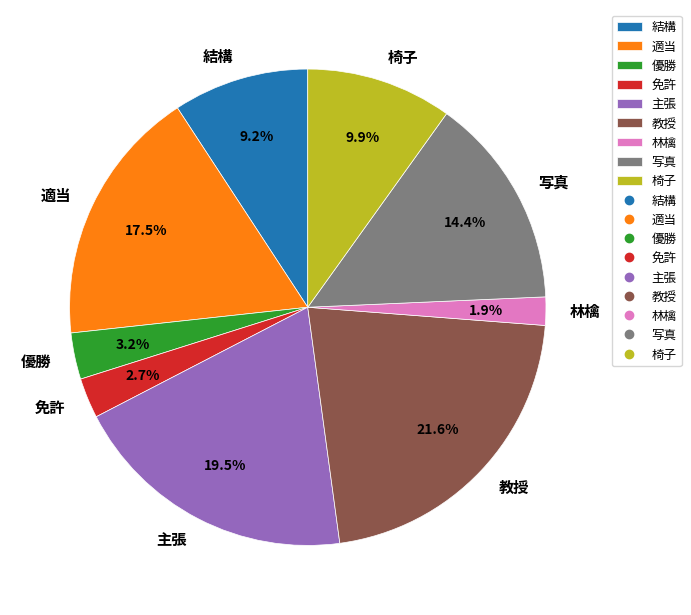

How many segments does this pie chart have?

9